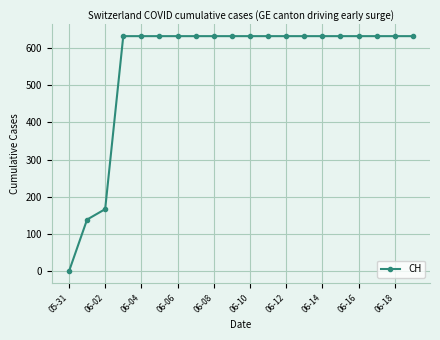

What is the average value?

552